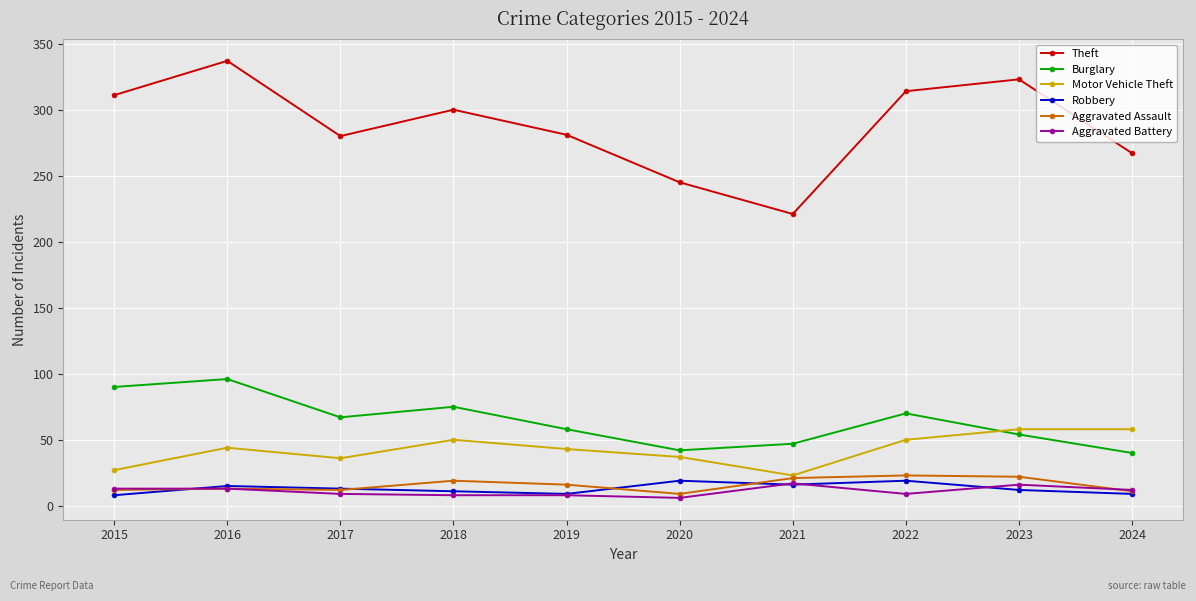

What is the lowest value of the Theft series?

221